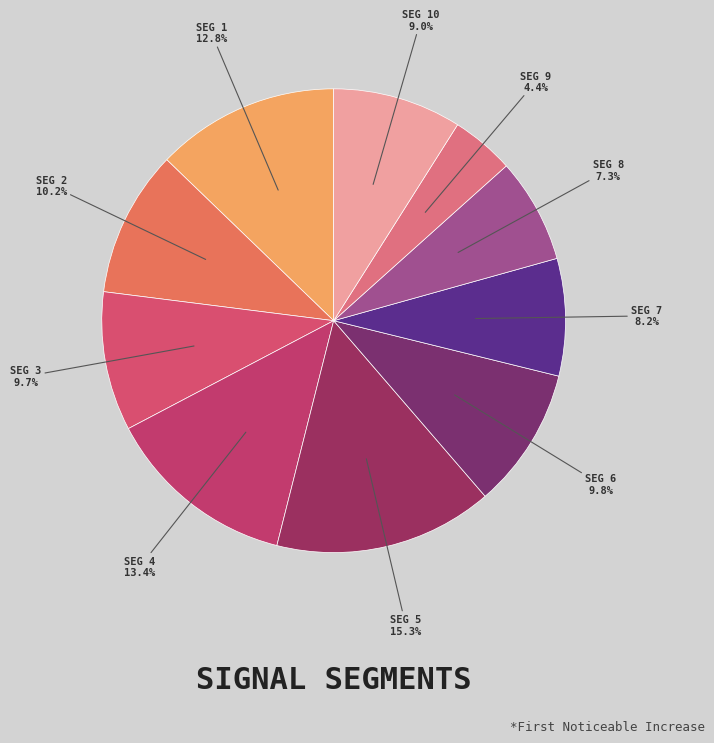

How many slices are in this pie chart?

10